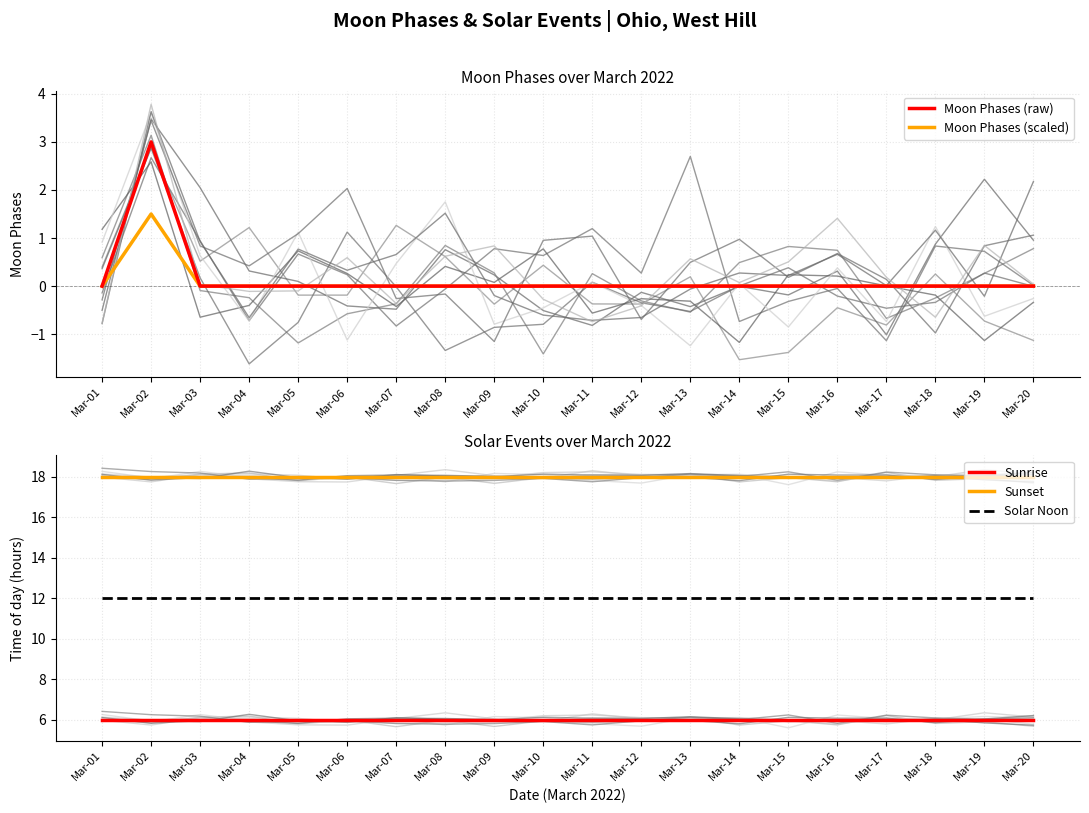

How many data points does each series have?

20